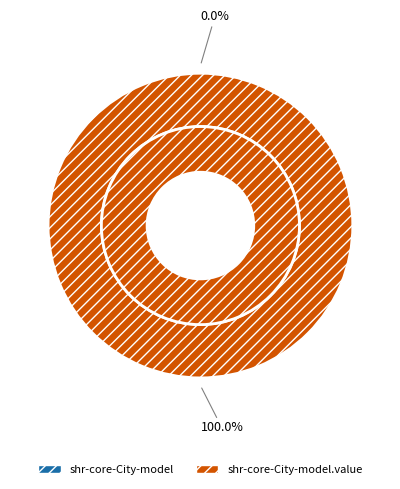

What is the smallest slice in the pie chart?

shr-core-City-model